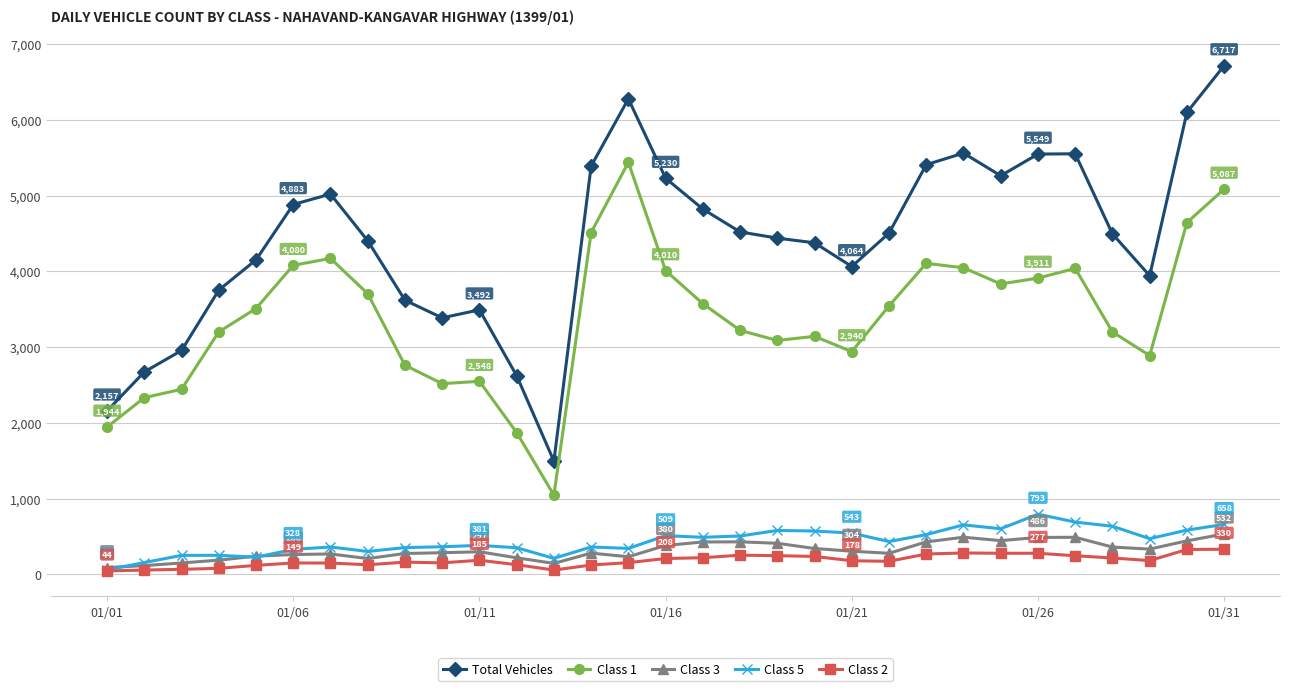

True or false: Class 2 and Class 1 cross at least once.

False